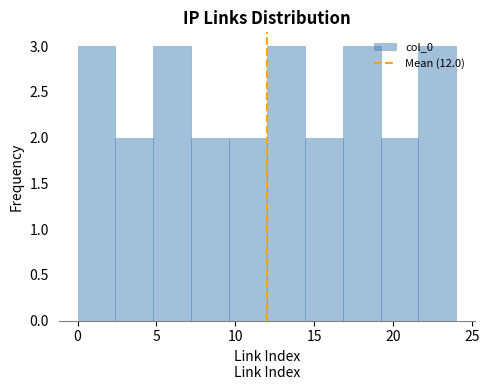

Reading left to right, list every bar in this chart as the range it spans on the x-axis followed by its height. Neither the bar edges nor the heights are printed on the chart, so give them approximately, as read against the axes.

0.0 to 2.4: 3
2.4 to 4.8: 2
4.8 to 7.2: 3
7.2 to 9.6: 2
9.6 to 12.0: 2
12.0 to 14.4: 3
14.4 to 16.8: 2
16.8 to 19.2: 3
19.2 to 21.6: 2
21.6 to 24.0: 3